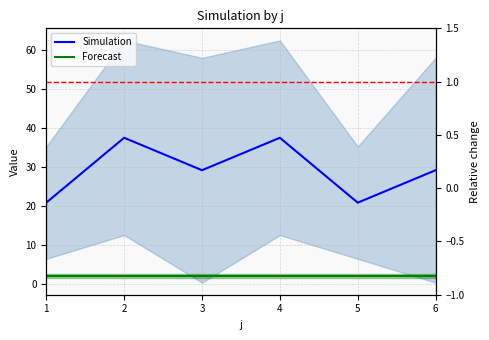

Does the chart have visible grid lines?

Yes